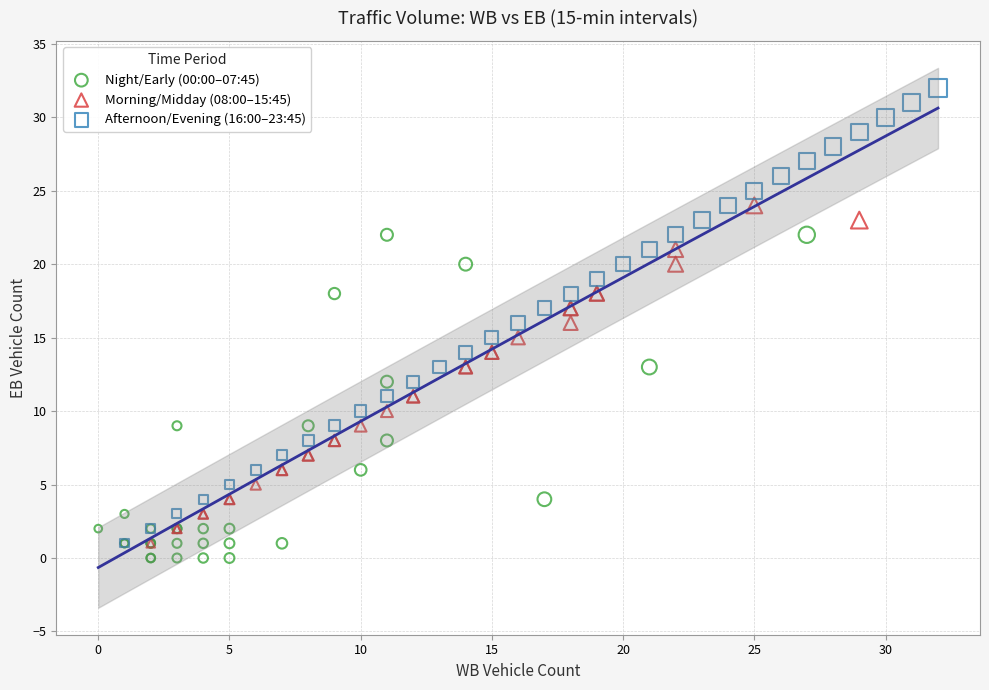

Which series contains the lowest Y value?

Night/Early (00:00–07:45)